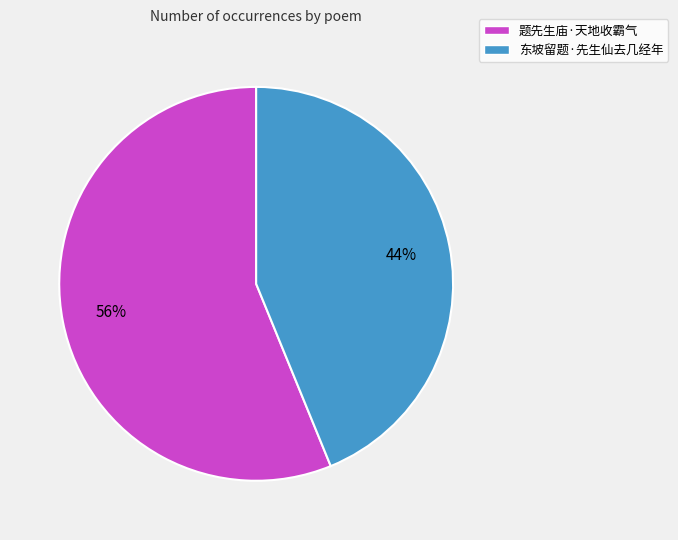

To the nearest percent, what is the average slice percentage?

50%